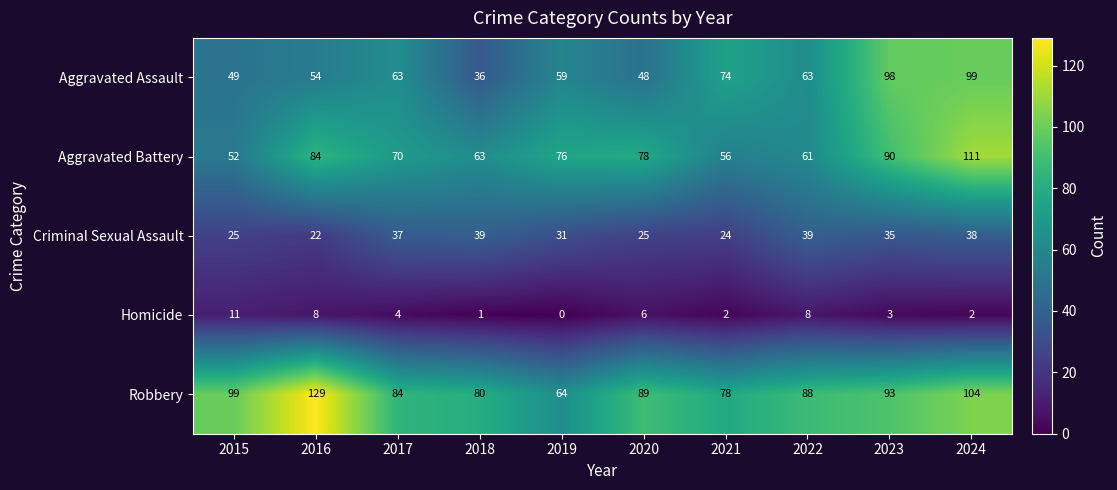

At which label does Aggravated Battery first exceed 76?

2016